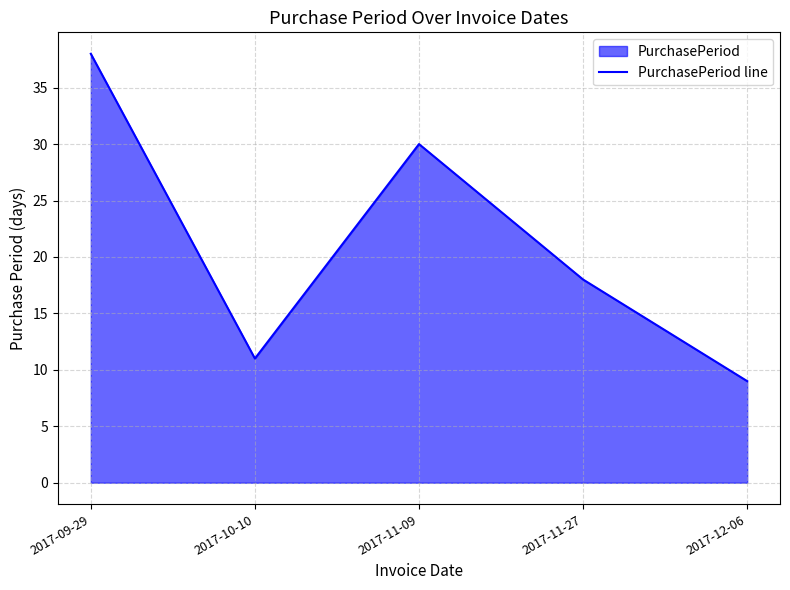

How many data points are less than 18?

2